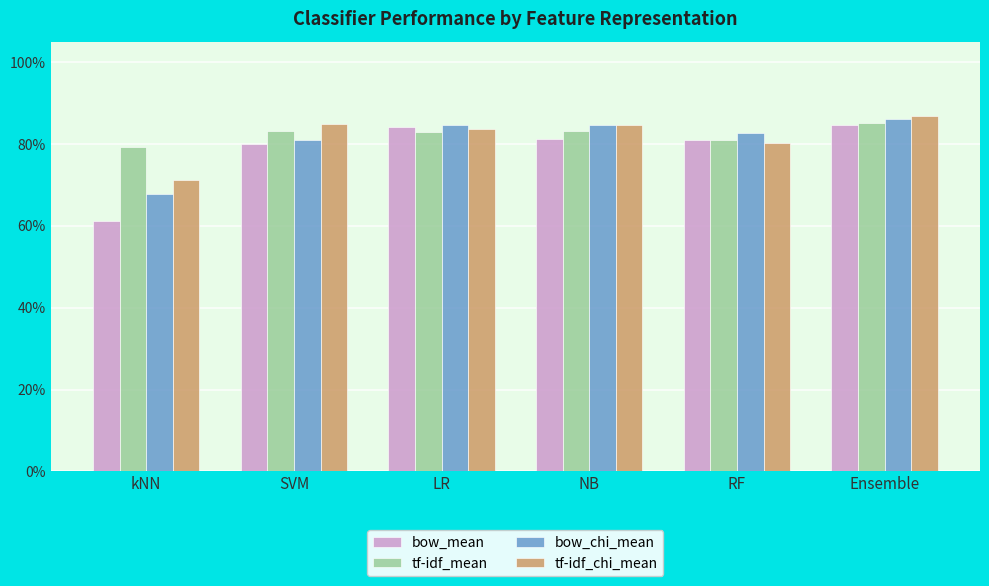

Rank the series by their maximum value, from lowest to highest.

bow_mean, tf-idf_mean, bow_chi_mean, tf-idf_chi_mean